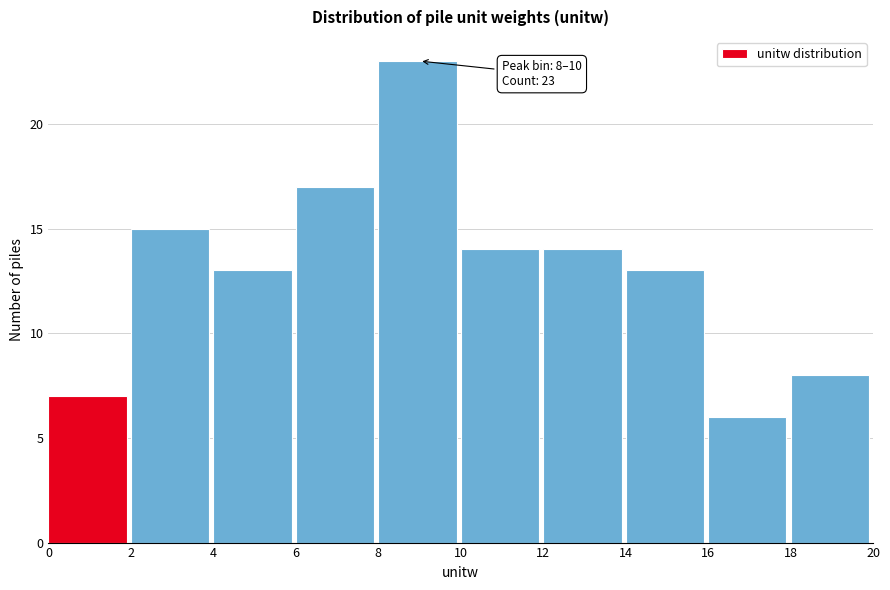

Which range on the x-axis has the tallest bar?

8 to 10